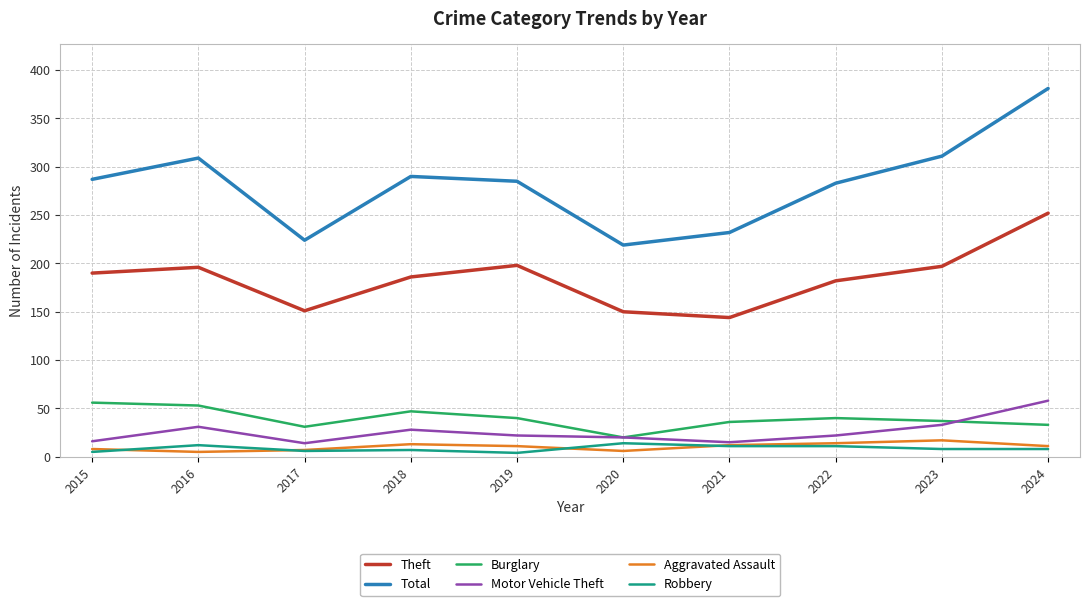

Which series changed the most between 2015 and 2022?

Burglary